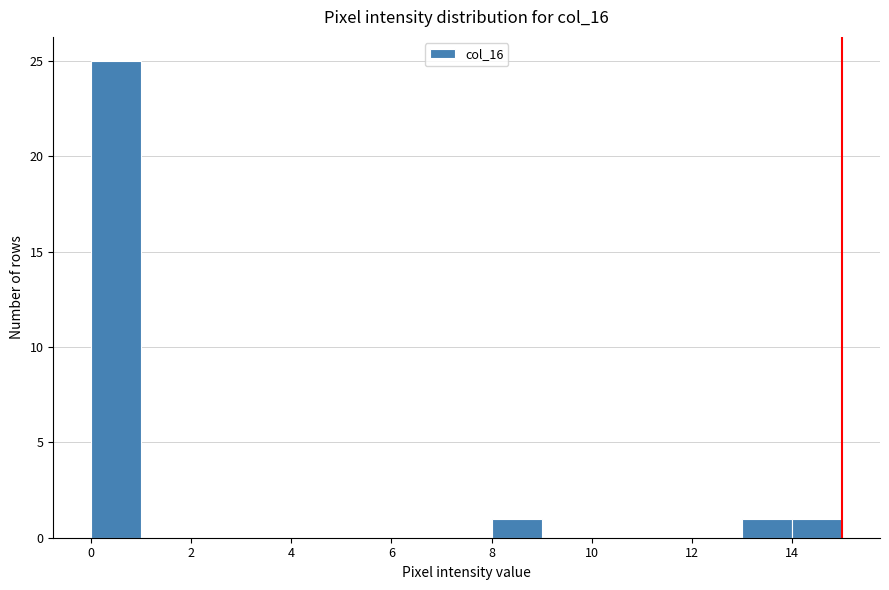

Over which range of the x-axis is the bar tallest?

0 to 1